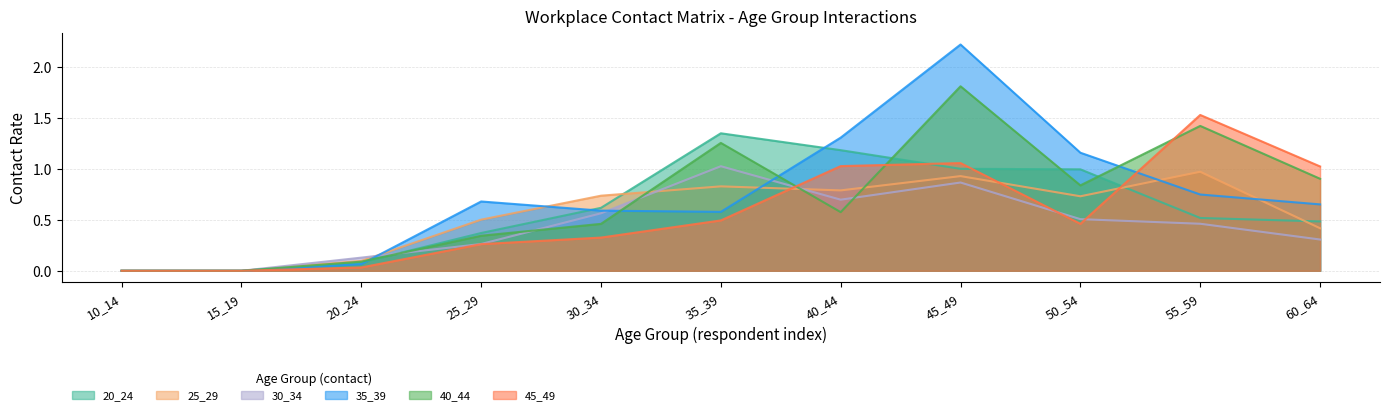

Rank the categories by 20_24 value from lowest to highest.

10_14, 15_19, 20_24, 25_29, 60_64, 55_59, 30_34, 50_54, 45_49, 40_44, 35_39